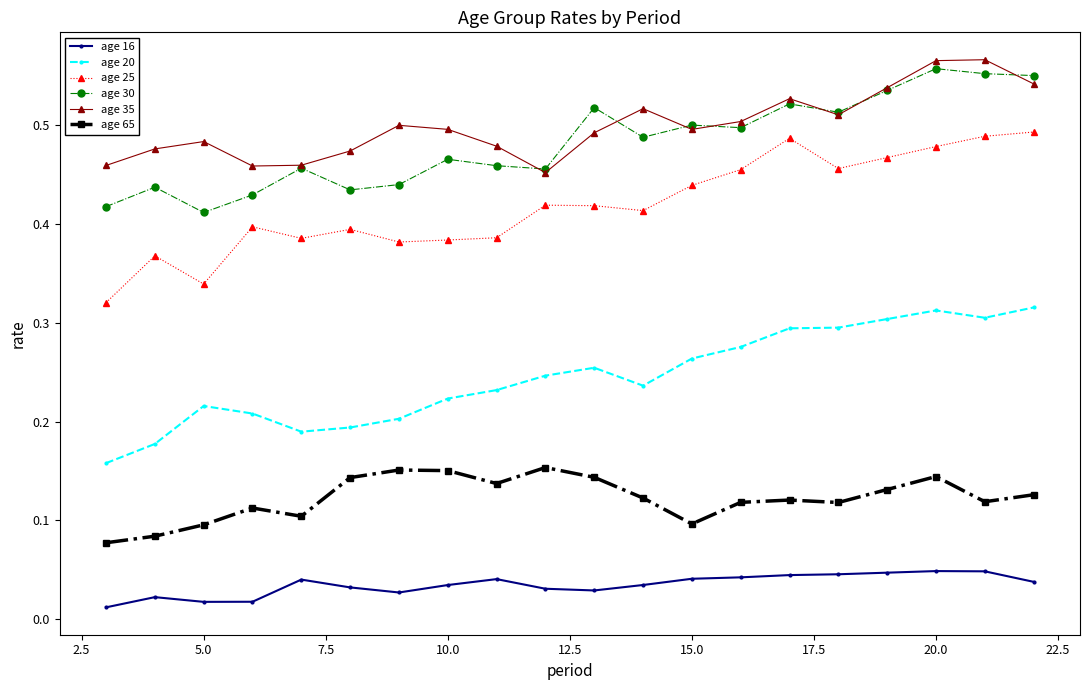

Which series has the largest total across all categories?

age 35